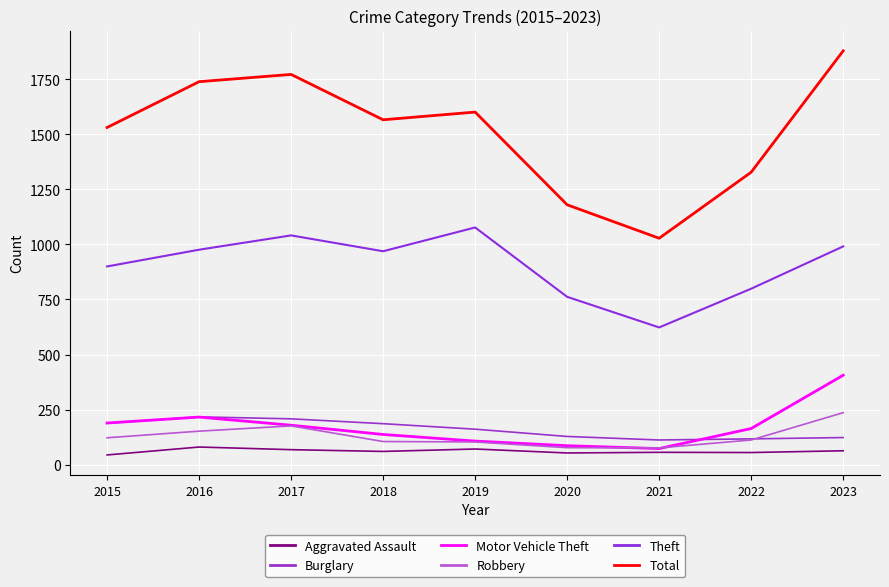

What is the difference between the second highest and minimum values in the Theft series?

418